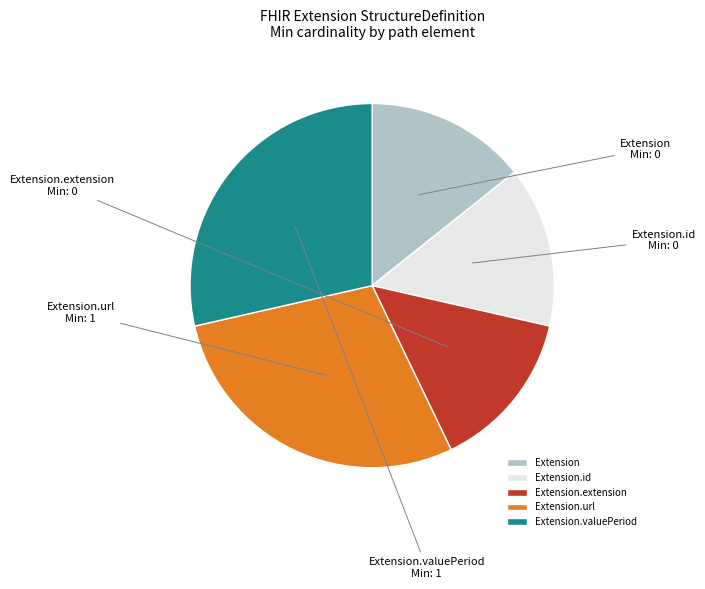

How many slices are in this pie chart?

5